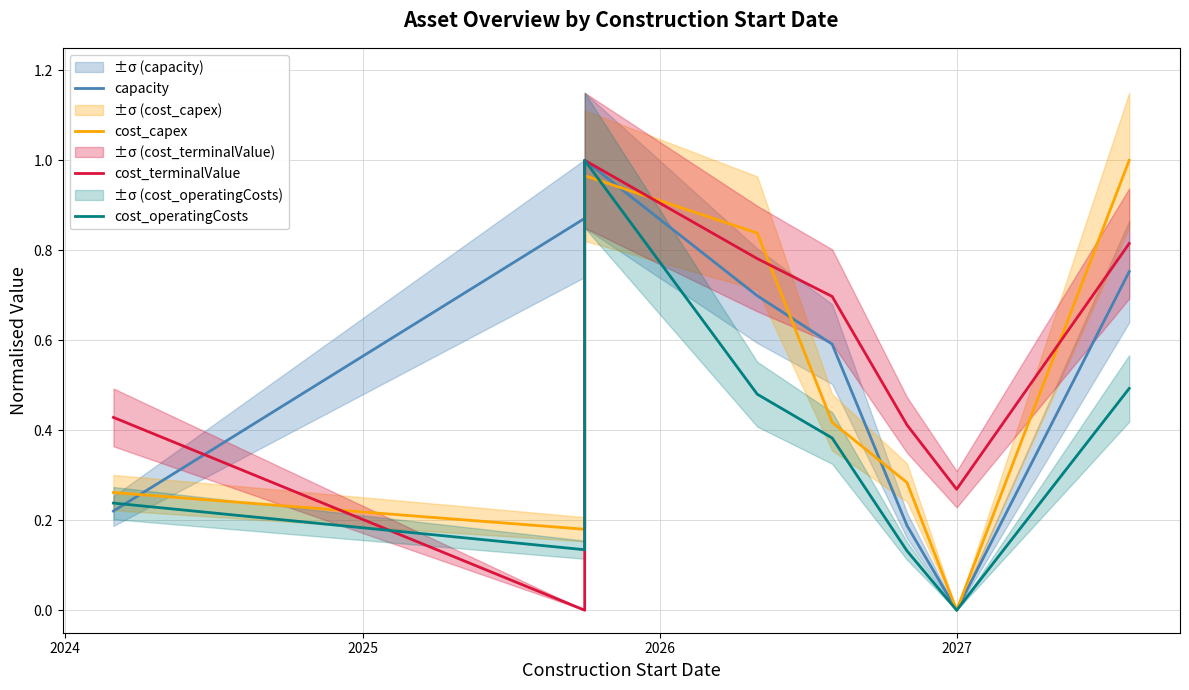

Where is the first local maximum for cost_operatingCosts?

2025